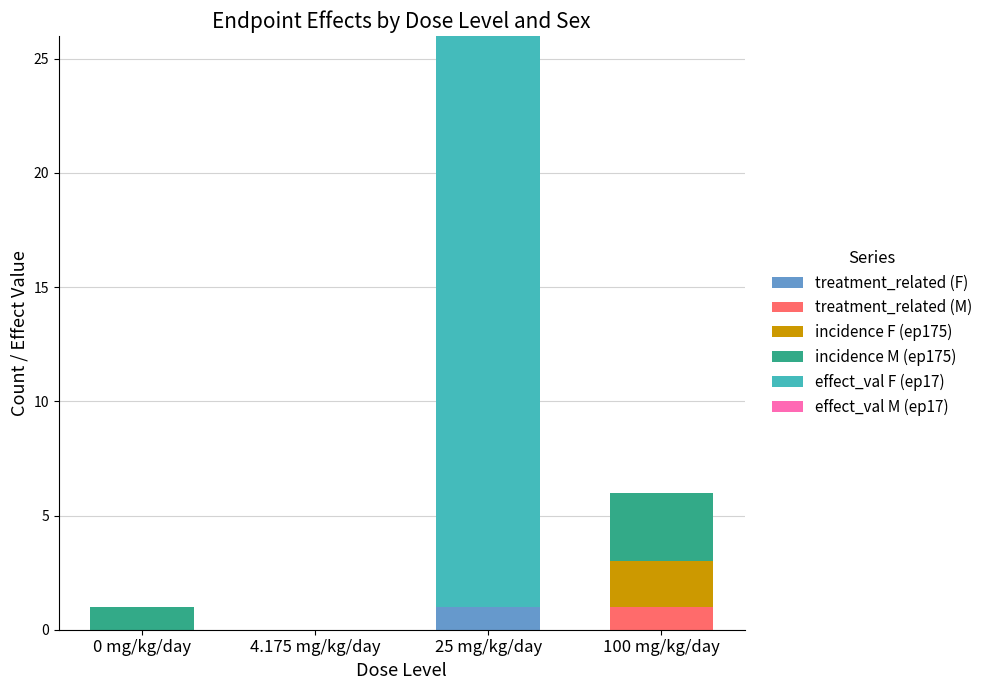

Reading right to left, what are the values for treatment_related (F)?

100 mg/kg/day=0	25 mg/kg/day=1	4.175 mg/kg/day=0	0 mg/kg/day=0